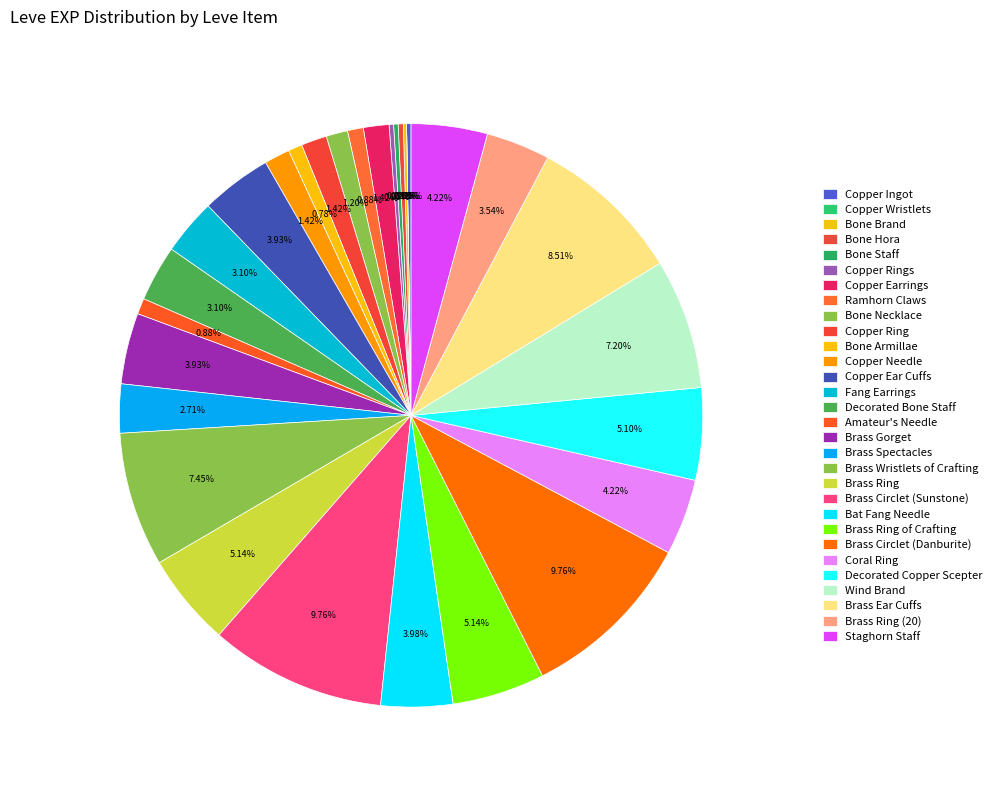

Is it true that Brass Spectacles is 3% of the pie?

True